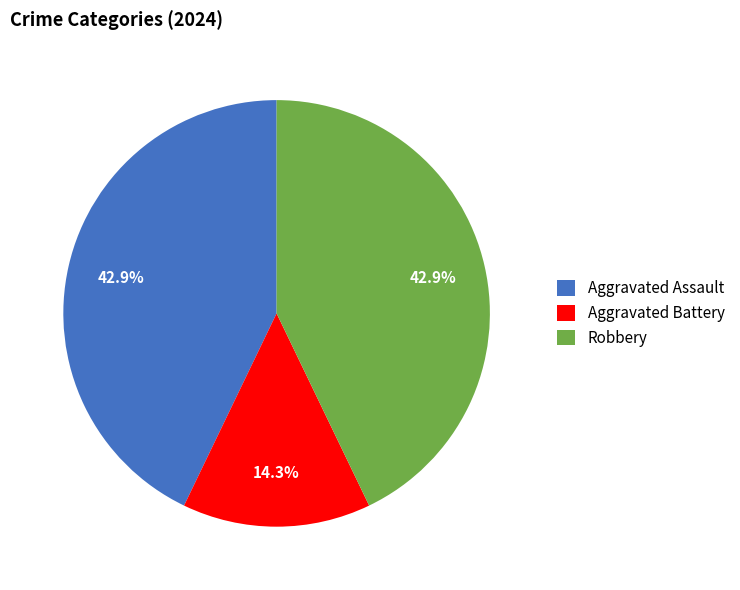

What percentage do Aggravated Battery and Robbery together represent?

57.1%